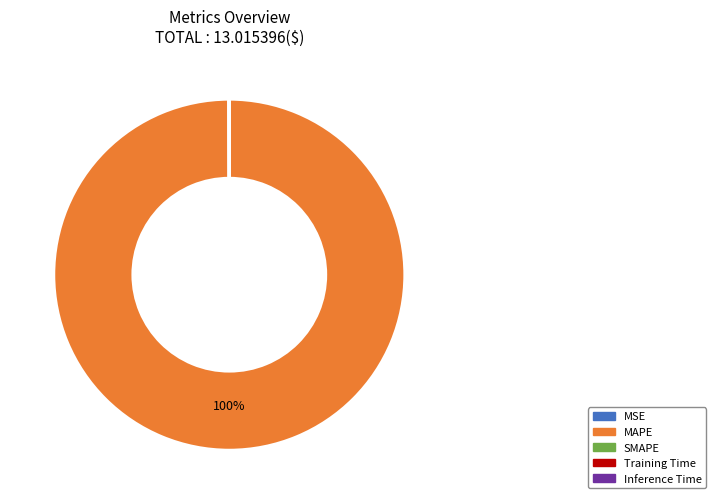

What is the largest slice in the pie chart?

MAPE